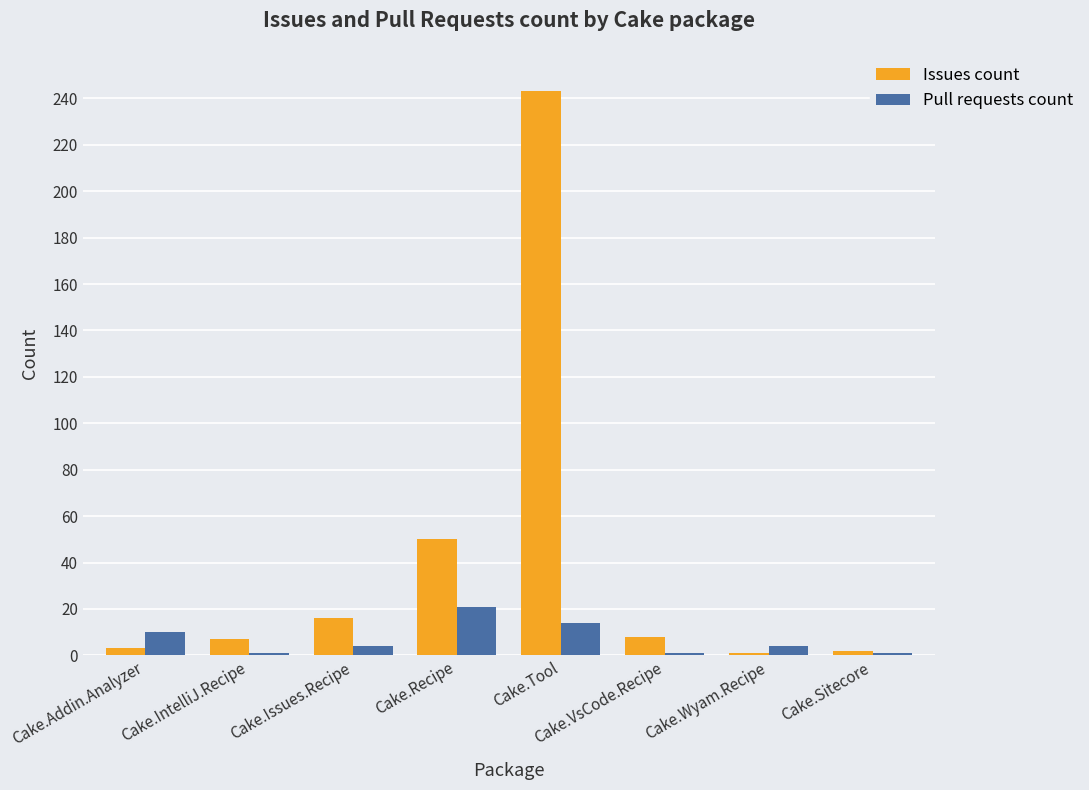

Is the value of Pull requests count at Cake.Wyam.Recipe greater than the value of Issues count at Cake.Tool?

No